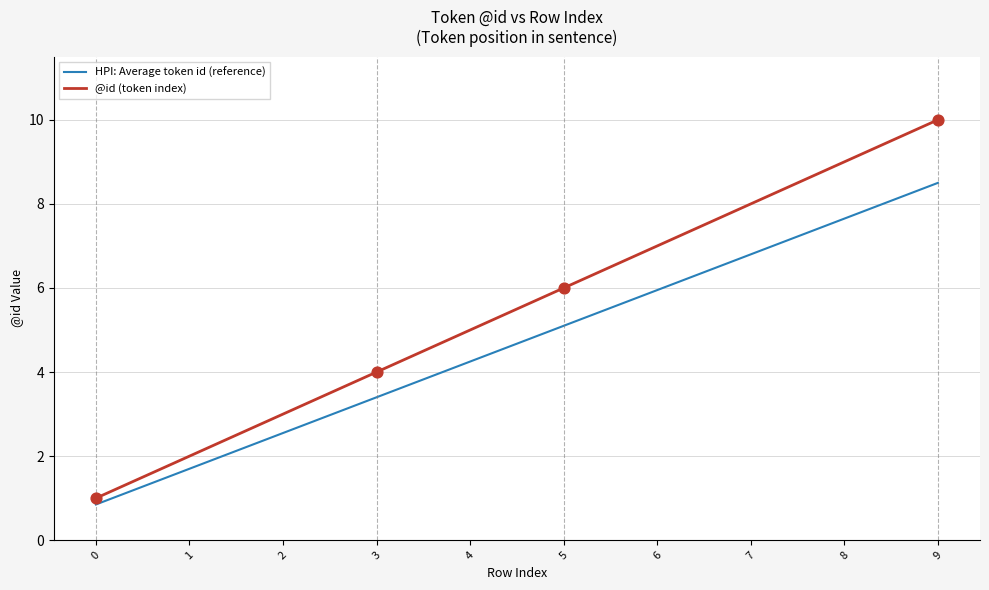

At which category is the sum across all series the highest?

9